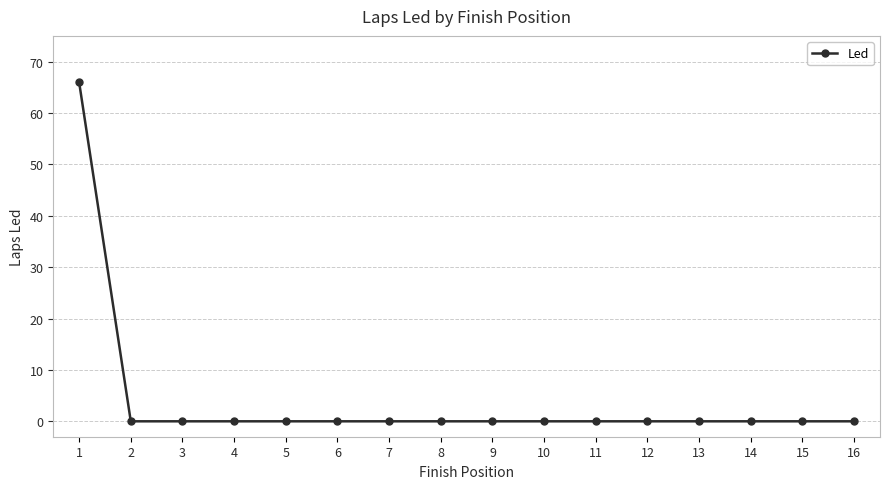

Reading right to left, transcribe all the data shown in this chart.

16=0	15=0	14=0	13=0	12=0	11=0	10=0	9=0	8=0	7=0	6=0	5=0	4=0	3=0	2=0	1=66